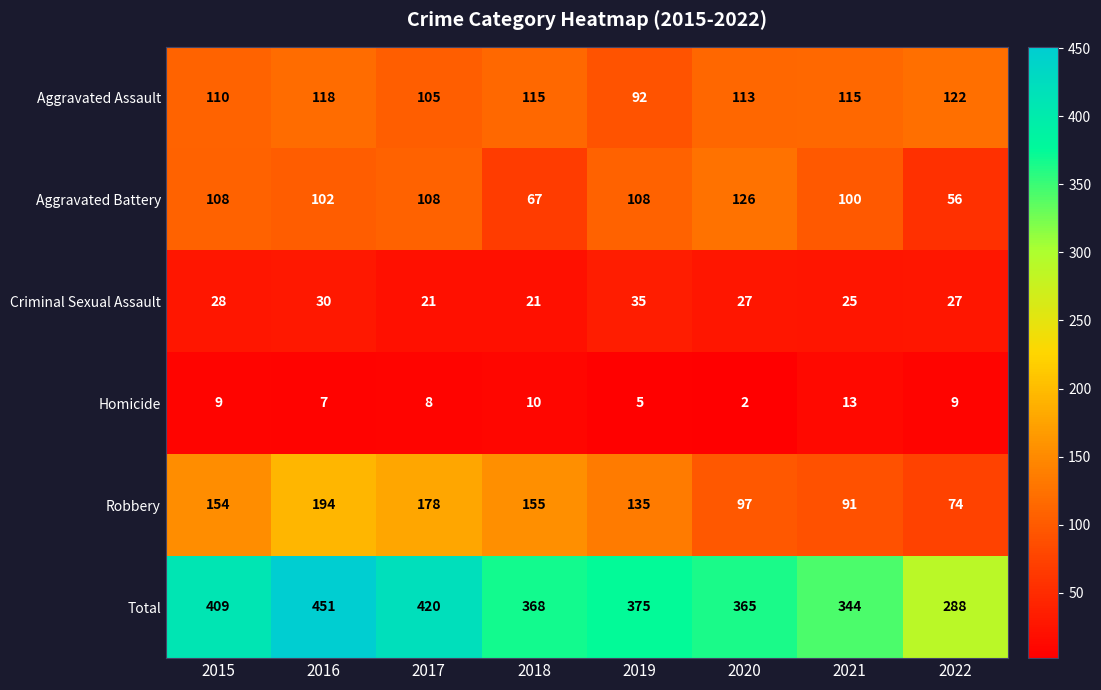

At which category does the chart reach its minimum across all series?

2020